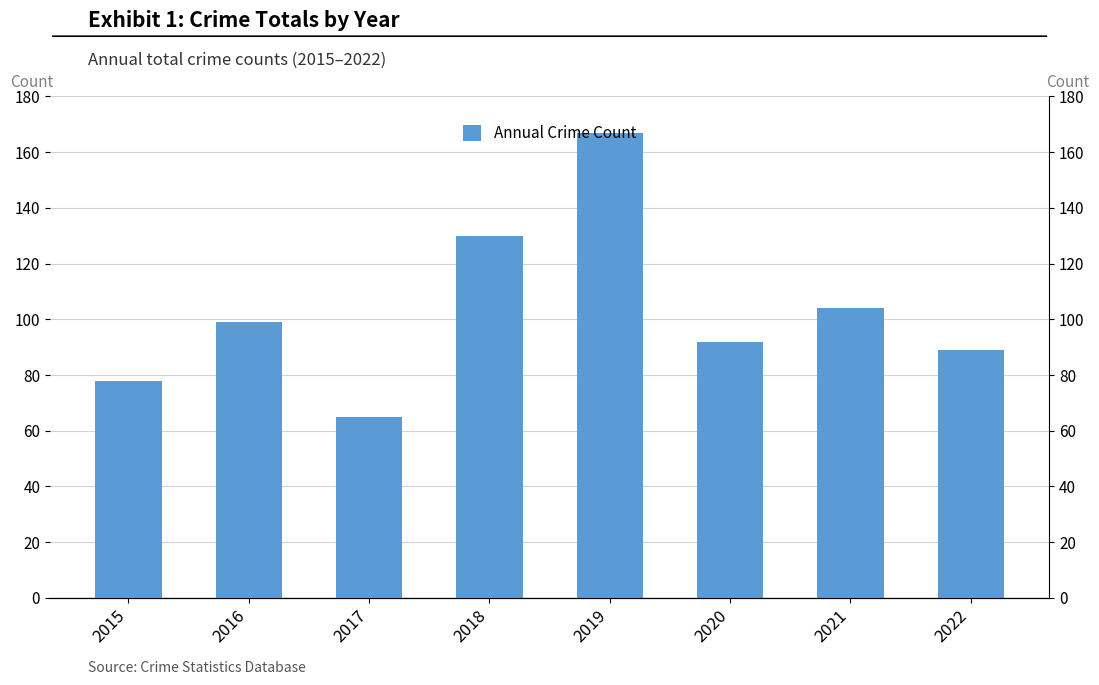

What is the change in value from 2018 to 2019?

+37